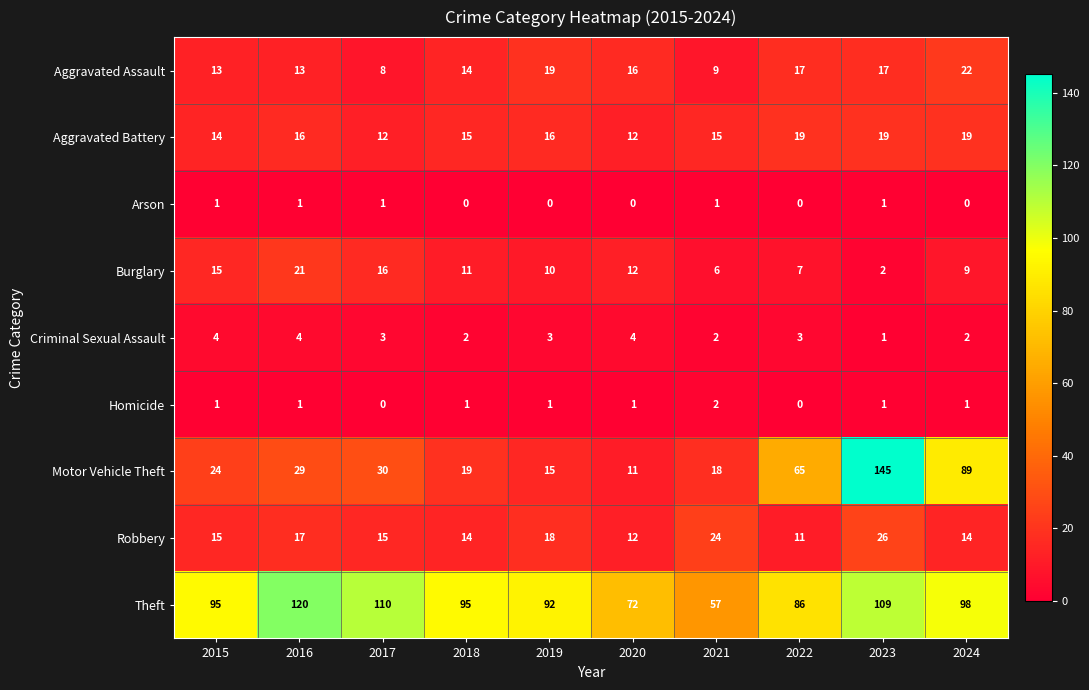

At which category is the sum across all series the highest?

2023